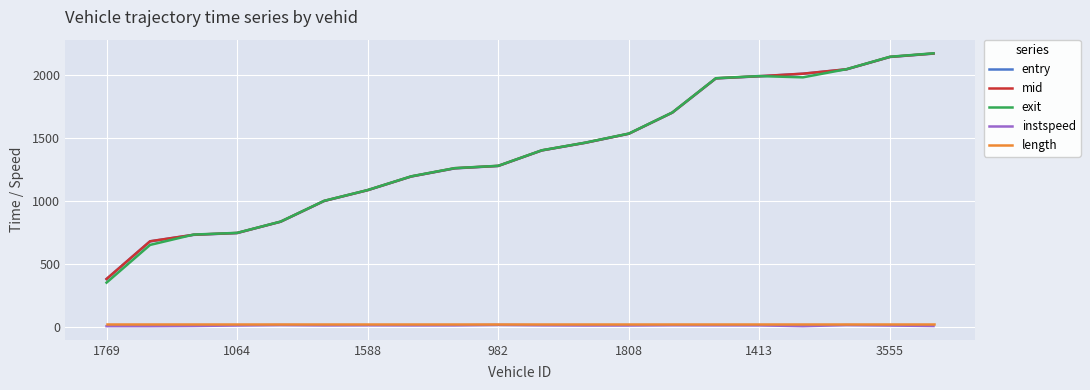

True or false: instspeed and exit cross at least once.

False